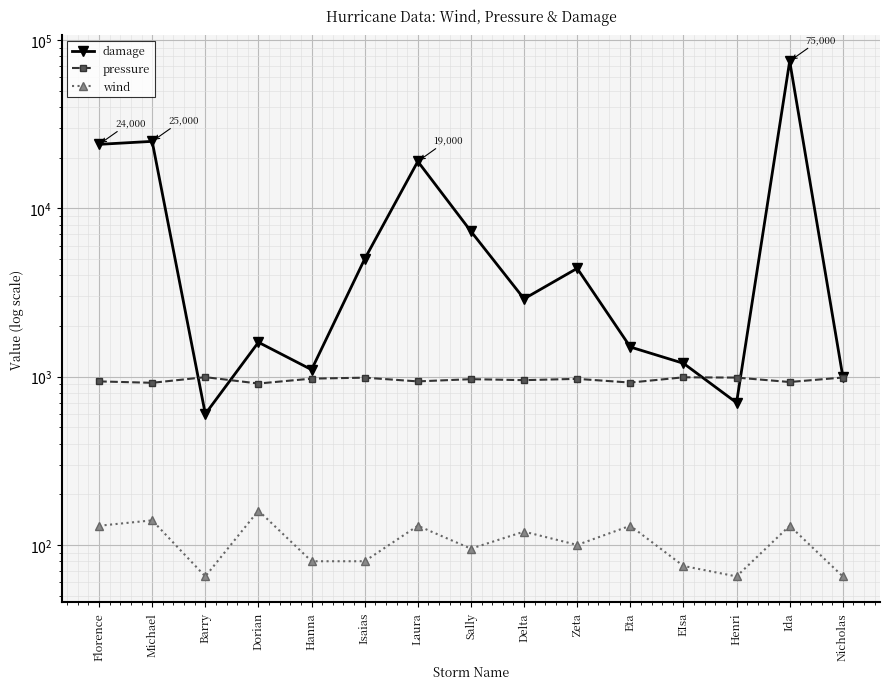

Between Ida and Nicholas, which is larger?

Ida